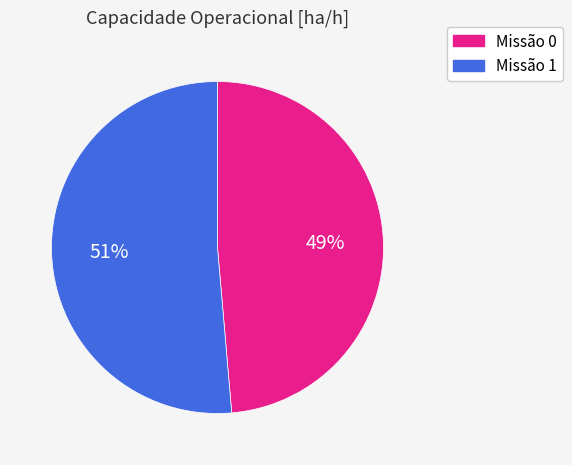

Does any single category account for the majority?

Yes